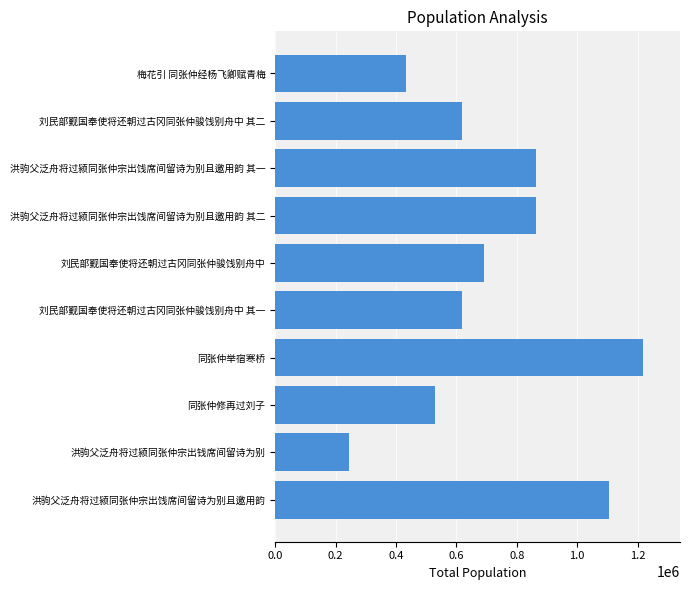

At which label is the value closest to 730976?

刘民部觐国奉使将还朝过古冈同张仲骏饯别舟中